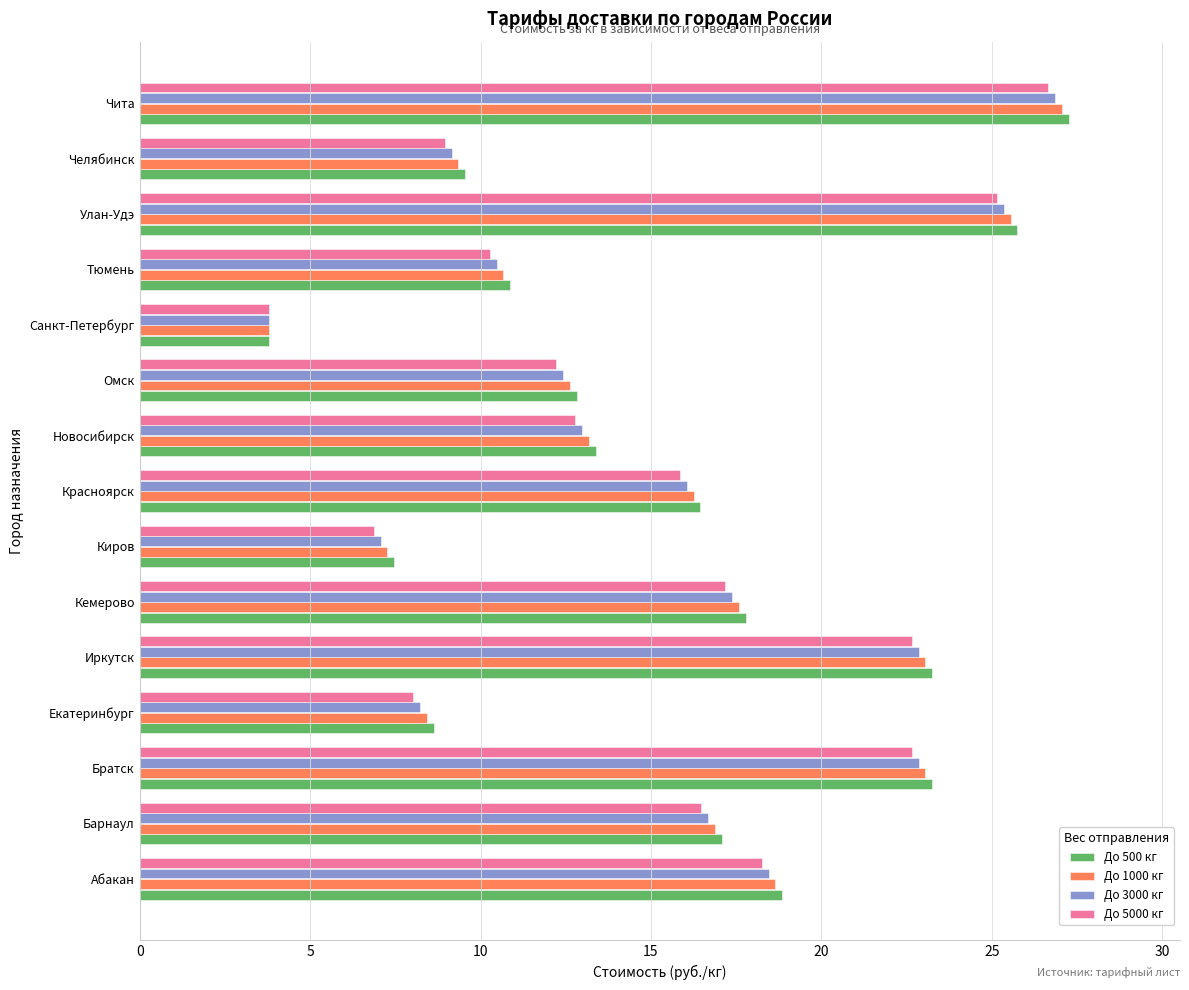

Which category has the lowest value across all series?

Санкт-Петербург